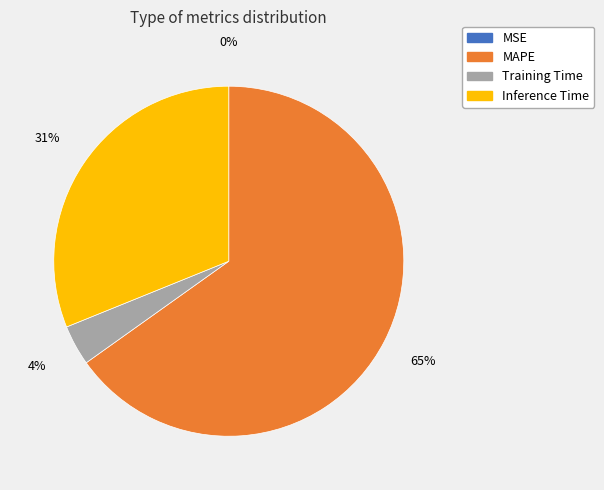

Is it true that Inference Time is 24% of the pie?

False